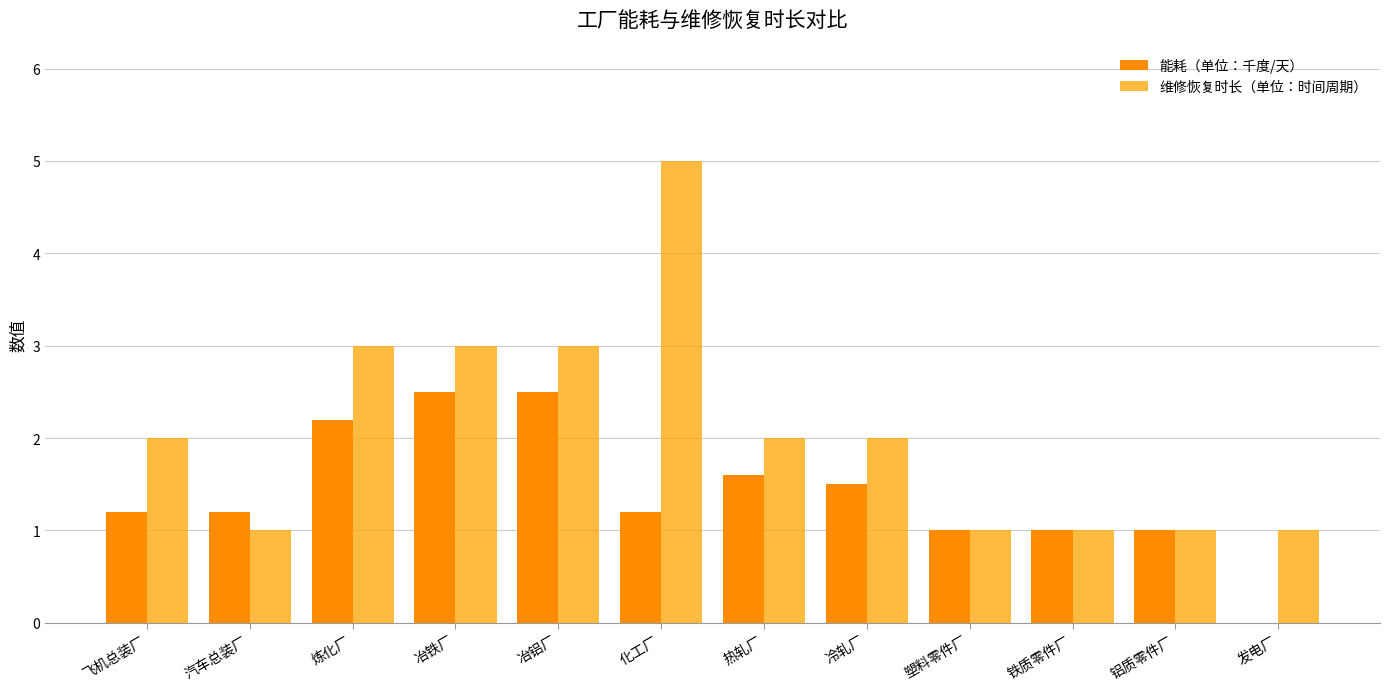

Which category has the highest value across all series?

化工厂